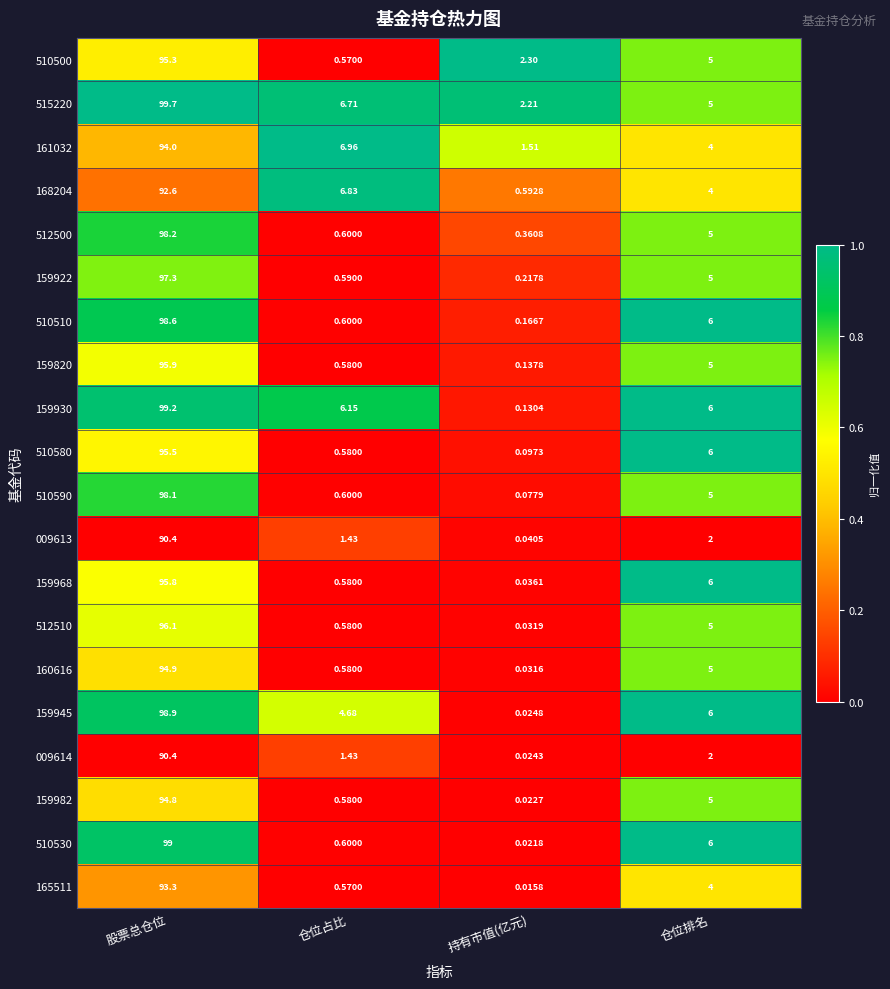

Rank the categories by 512510 value from lowest to highest.

持有市值(亿元), 仓位占比, 仓位排名, 股票总仓位